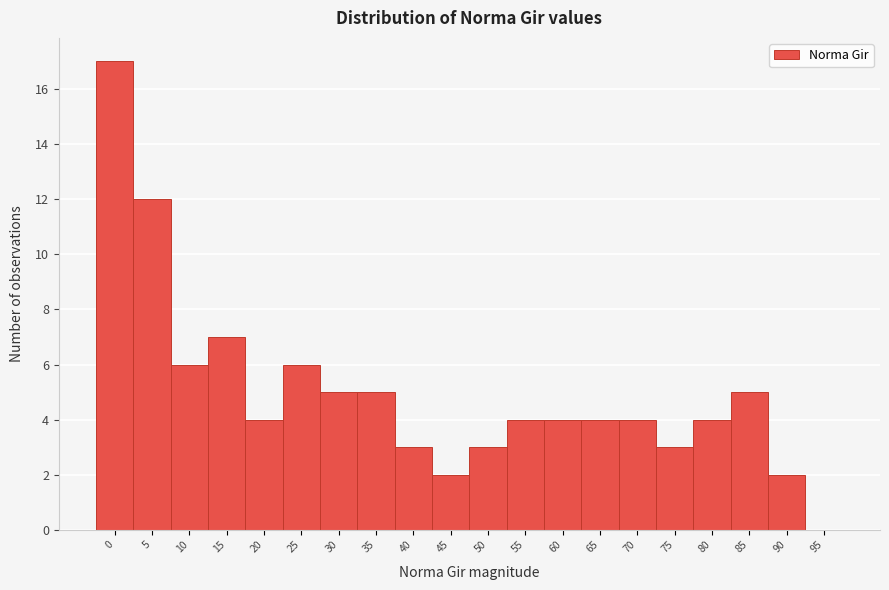

Reading left to right, what are all the values shown in this chart?

0=17	5=12	10=6	15=7	20=4	25=6	30=5	35=5	40=3	45=2	50=3	55=4	60=4	65=4	70=4	75=3	80=4	85=5	90=2	95=0